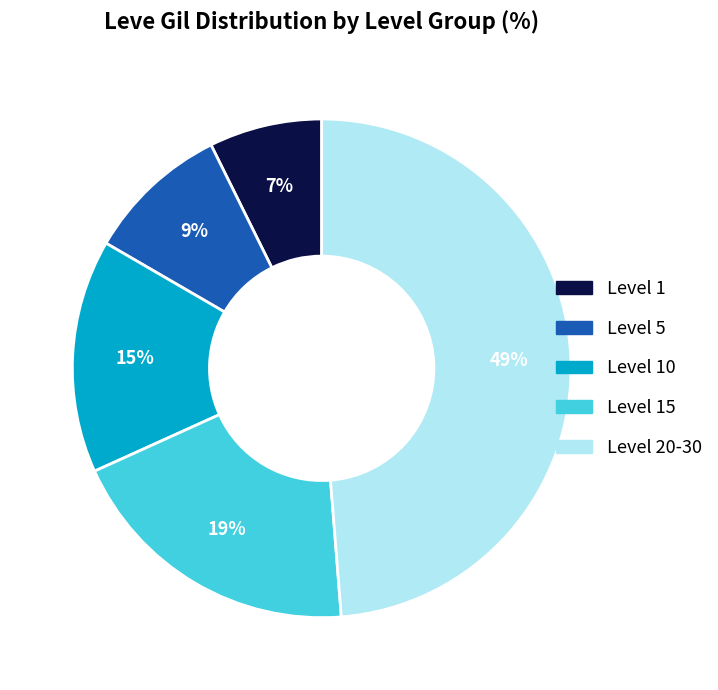

To the nearest percent, what is the average slice percentage?

20%